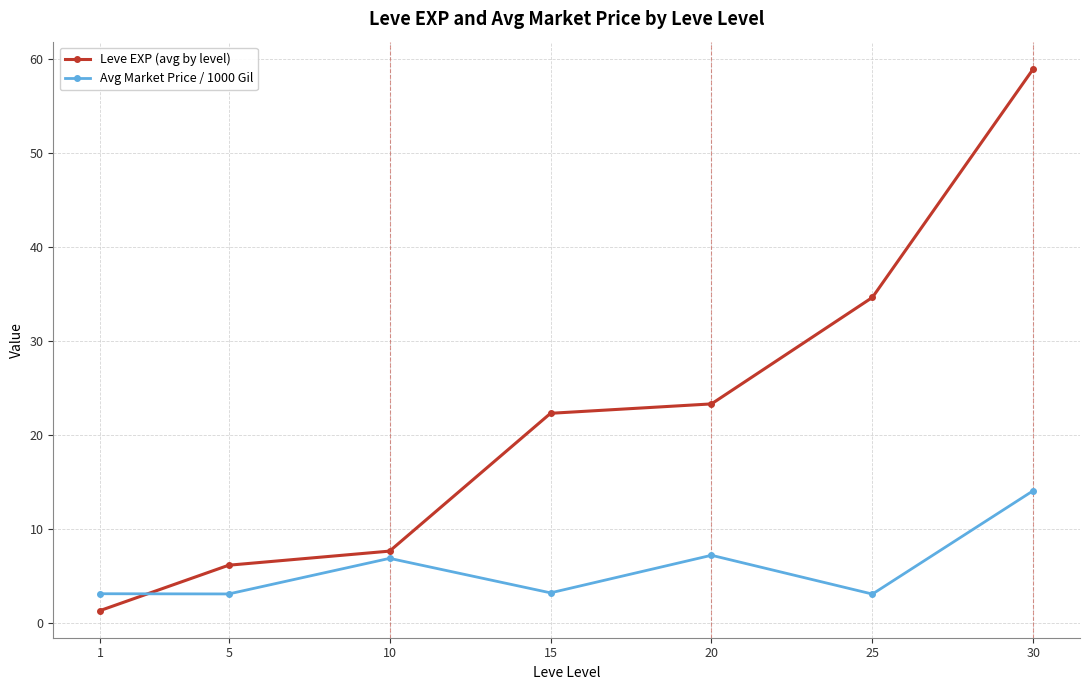

How many data points does each series have?

7